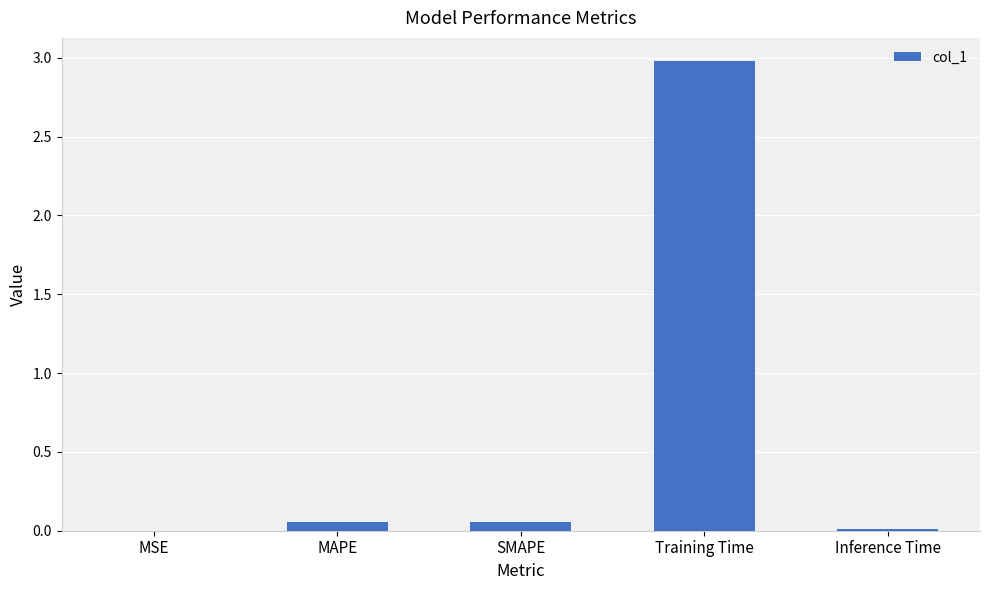

How many categories are shown in the chart?

5